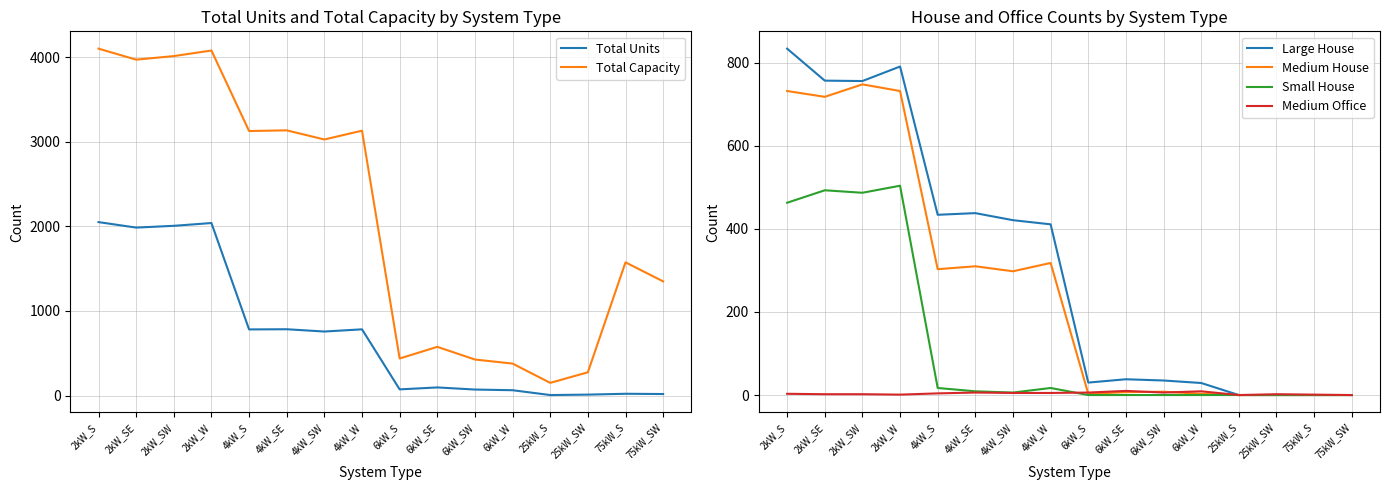

What is the value of the Medium Office point at the 3rd from the left?

2